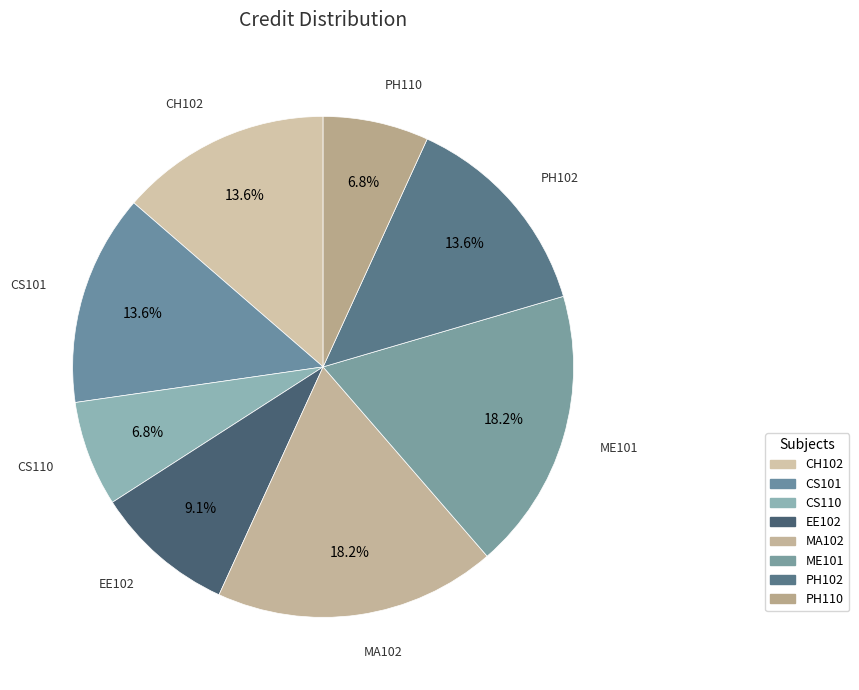

Is it true that PH102 is 14% of the pie?

True